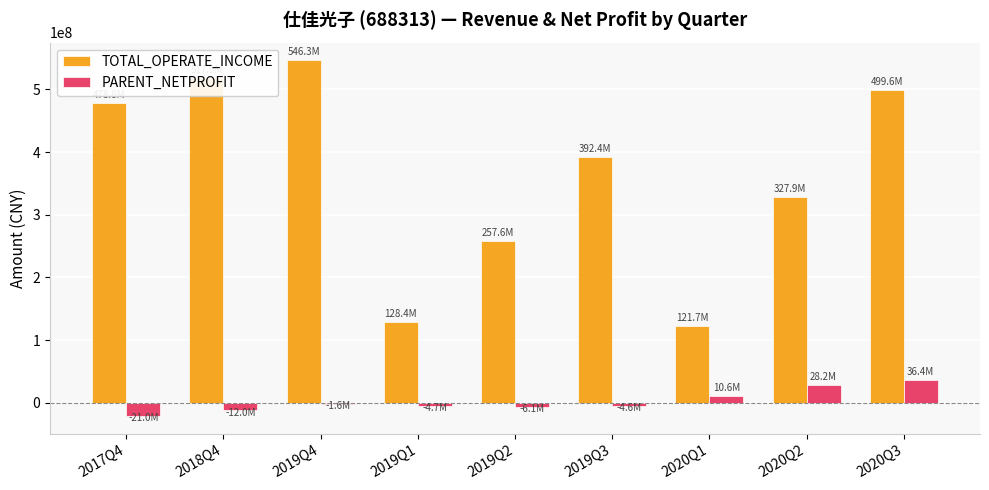

The value of TOTAL_OPERATE_INCOME at 2018Q4 is 517904537.5. True or false?

True